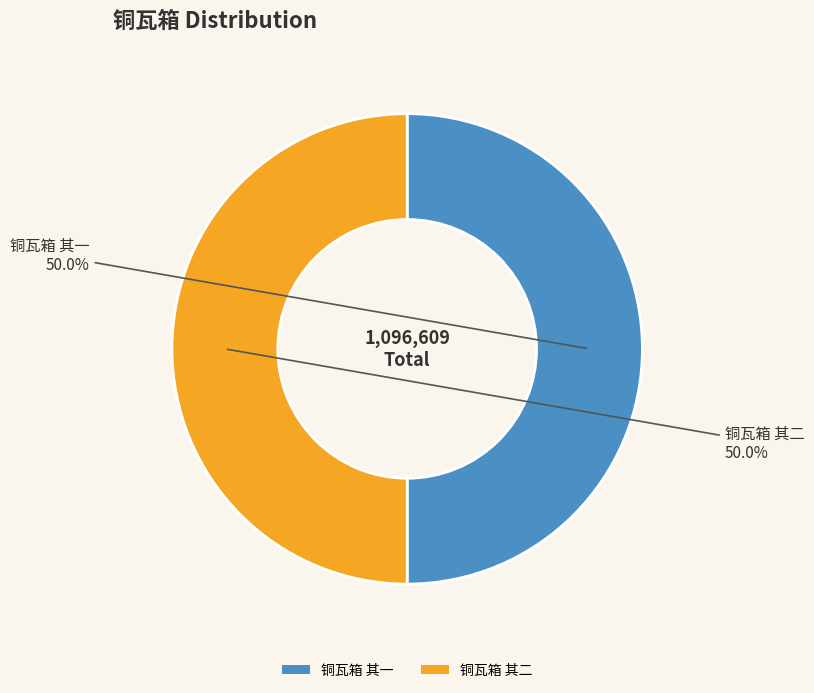

What is the ratio of the value at 铜瓦箱 其一 to the value at 铜瓦箱 其二?

1.0